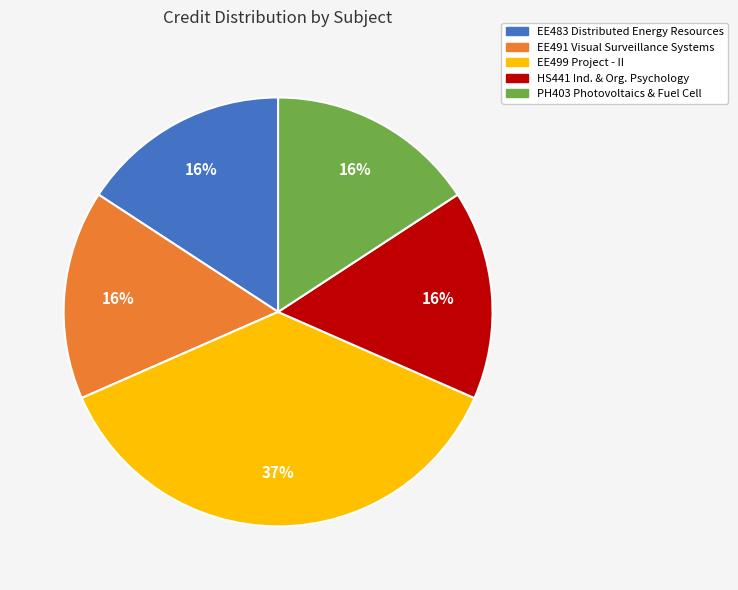

To the nearest percent, what is the difference between the largest and smallest slice percentages?

21%